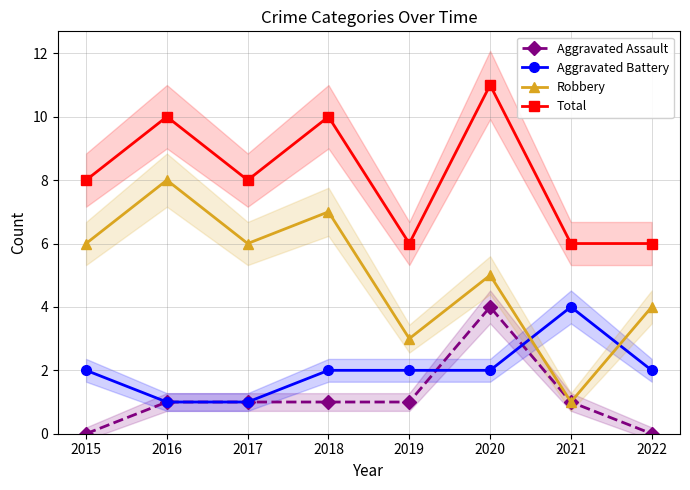

Reading left to right, extract all data points from this chart.

Aggravated Assault: 0	1	1	1	1	4	1	0
Aggravated Battery: 2	1	1	2	2	2	4	2
Robbery: 6	8	6	7	3	5	1	4
Total: 8	10	8	10	6	11	6	6